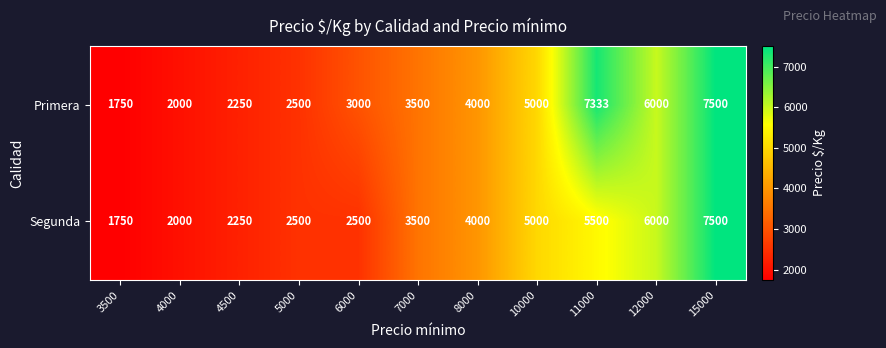

Rank the series at 6000 from highest to lowest value.

Primera, Segunda